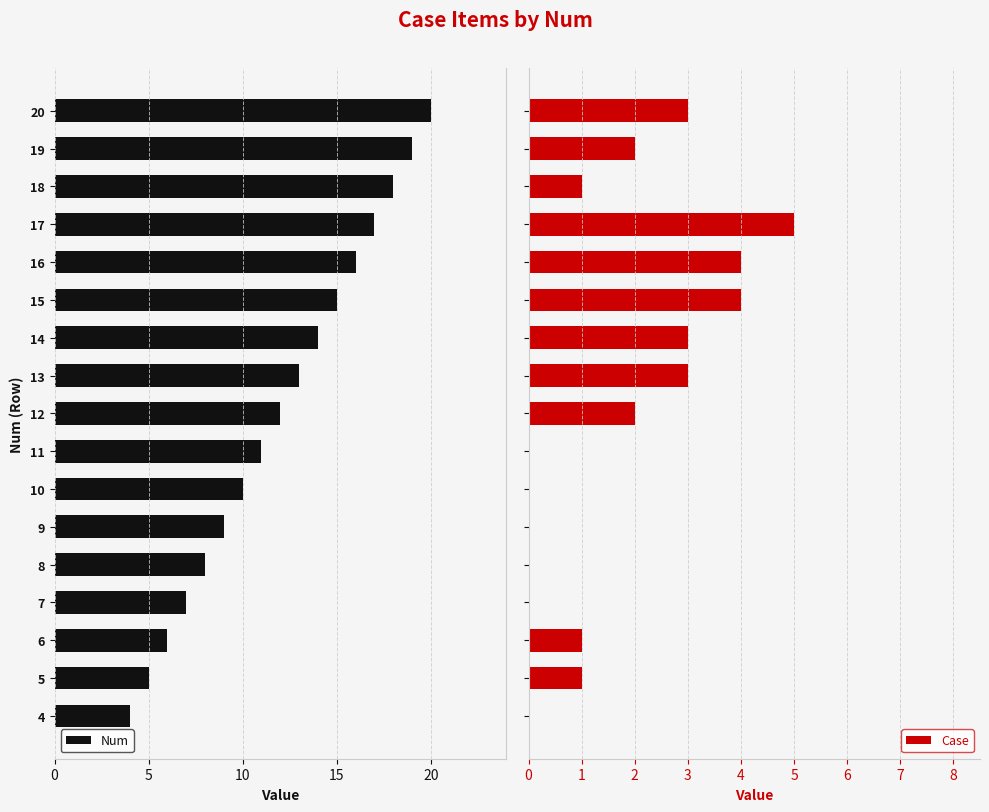

At which label does Num reach its peak?

20